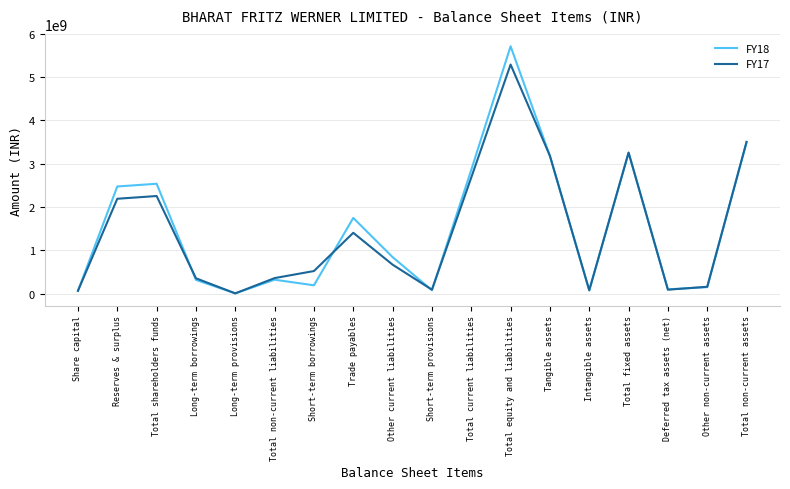

What position from the right is Other non-current assets?

2